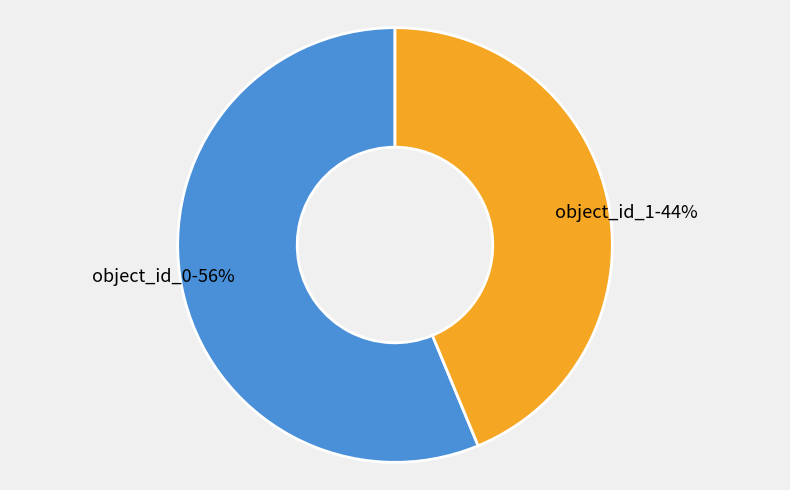

True or false: object_id_1 accounts for 44% of the total.

True